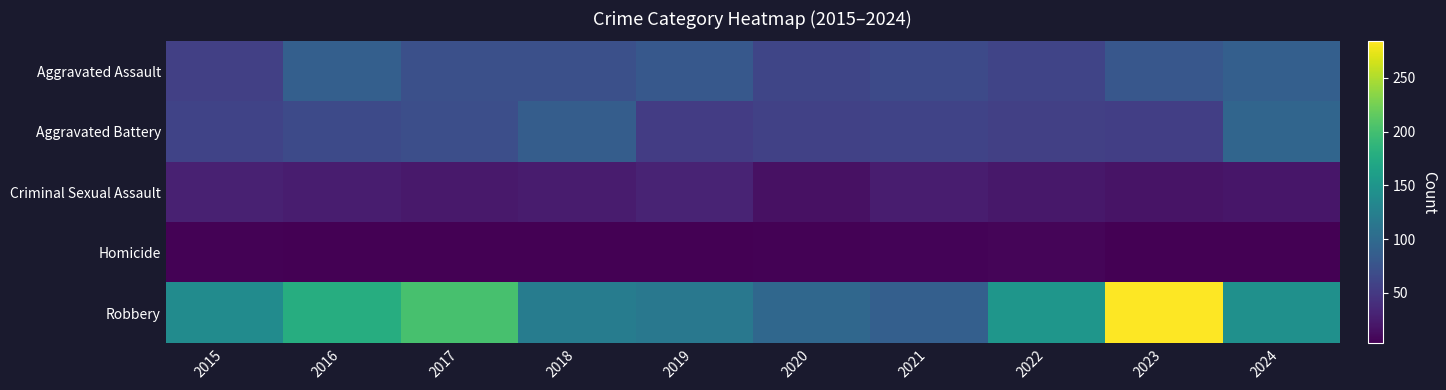

How many series are shown in this chart?

5